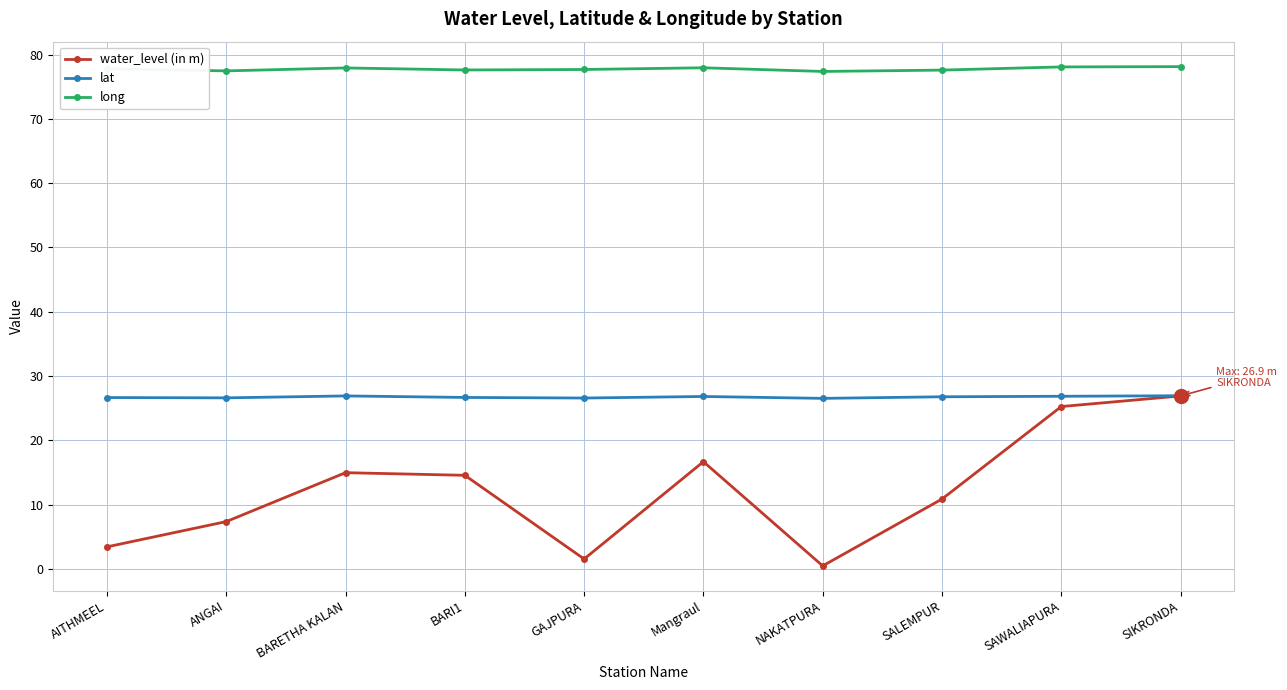

At which label does water_level (in m) reach its peak?

SIKRONDA